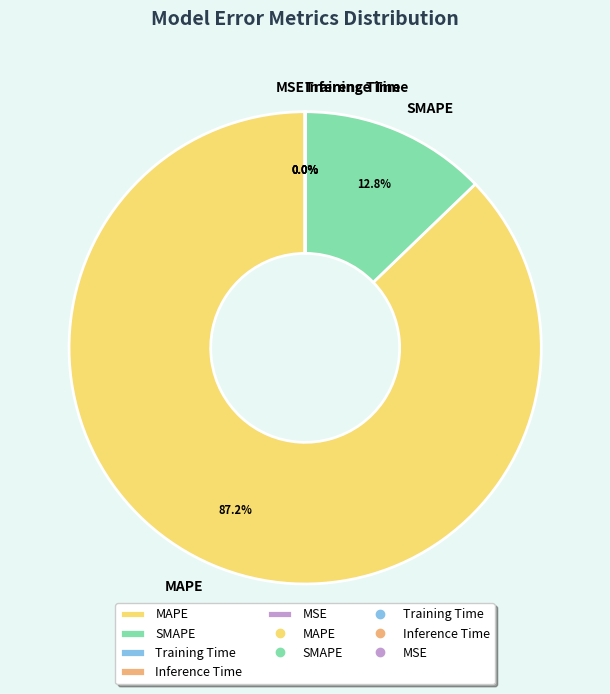

What is the majority slice?

MAPE